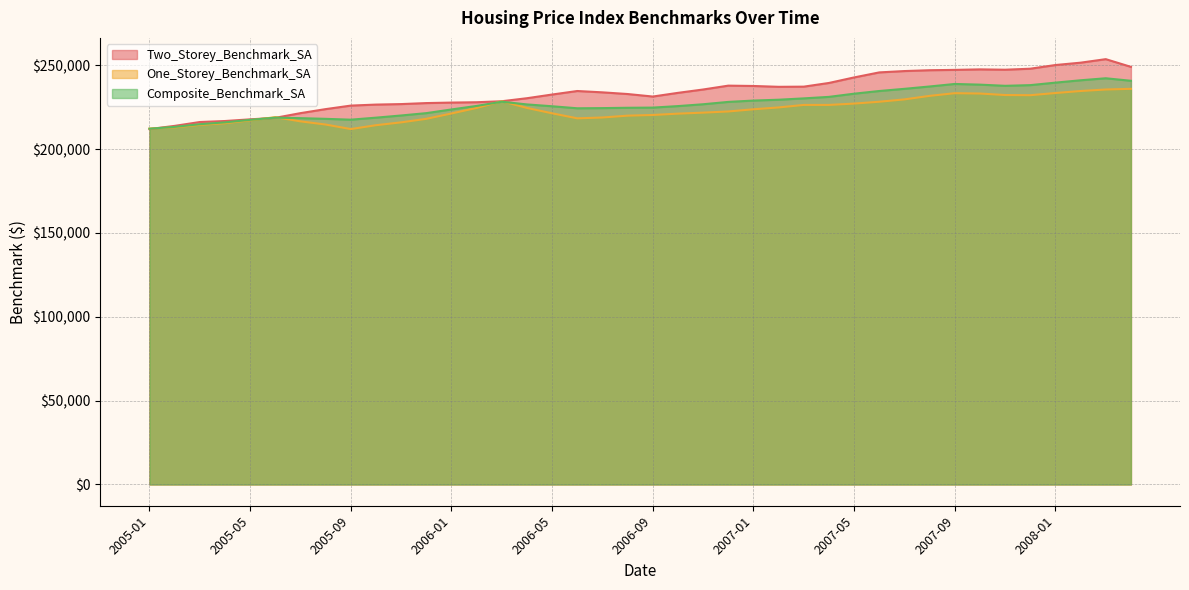

Where does the Composite_Benchmark_SA series first go above 226700?

2006-03